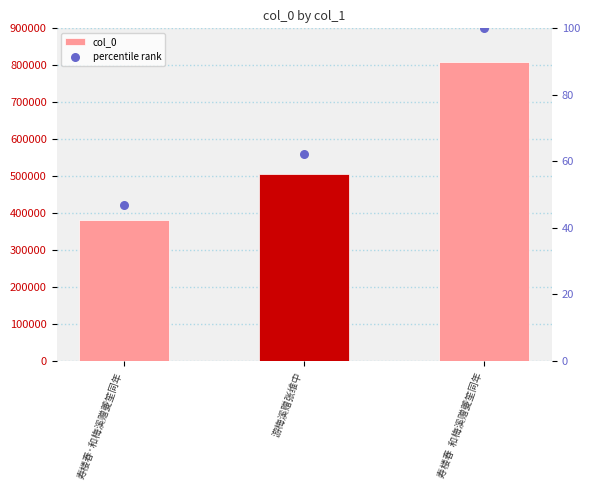

What is the total value across all series at 寿楼春·和梅溪赠夔笙同年?

381084.0